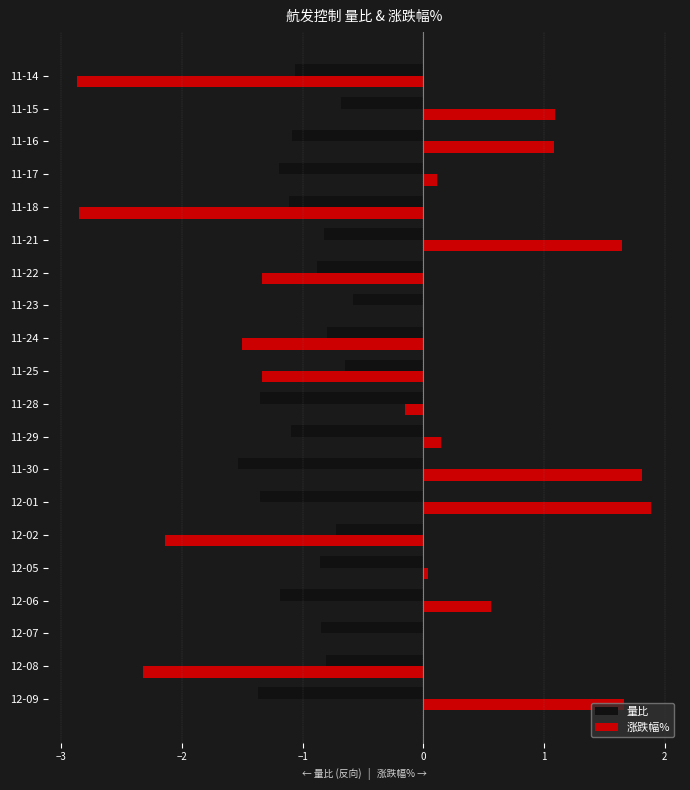

Which series changed the most between 12-07 and 11-24?

涨跌幅%